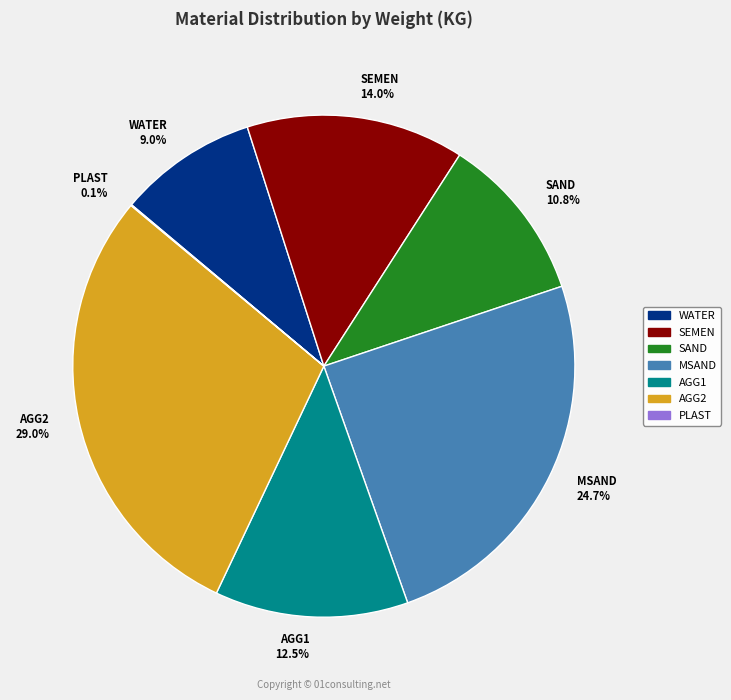

Is there any slice that represents more than half of the pie?

No